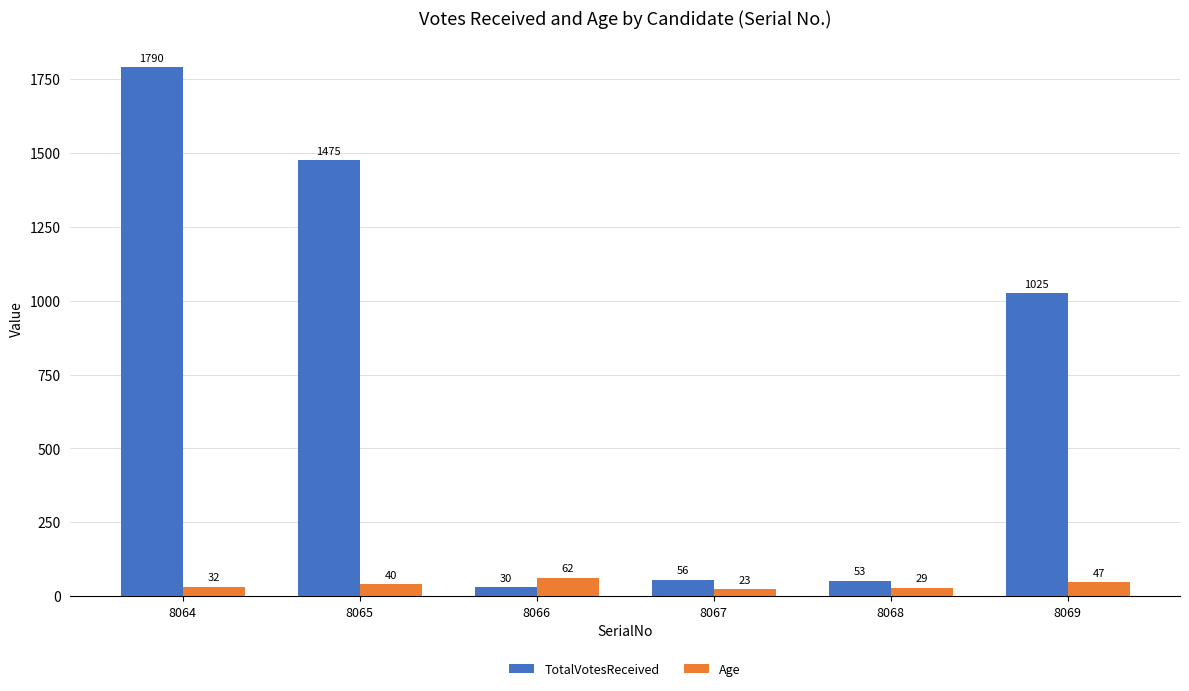

Reading left to right, extract all data points from this chart.

TotalVotesReceived: 1790	1475	30	56	53	1025
Age: 32	40	62	23	29	47